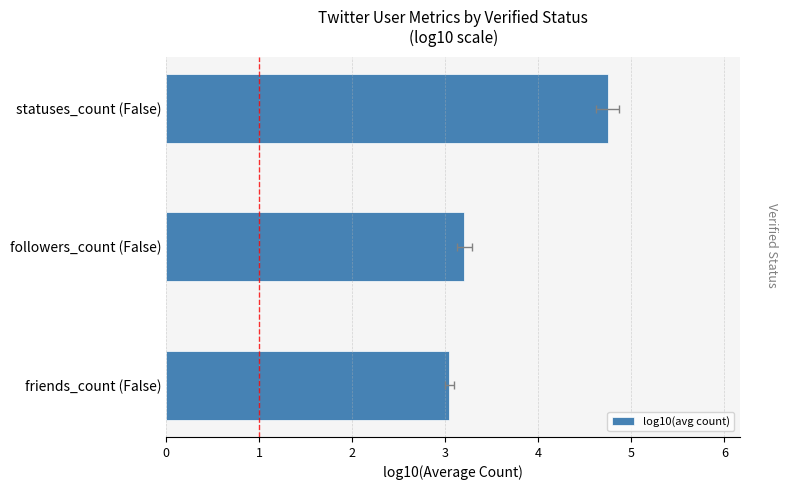

What is the average value?

3.7